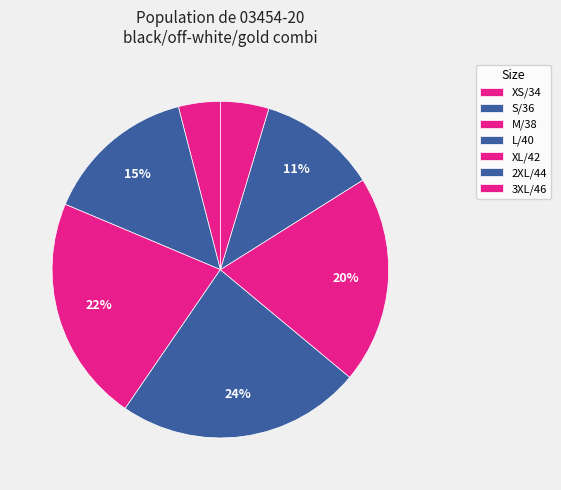

How many slices are in this pie chart?

7